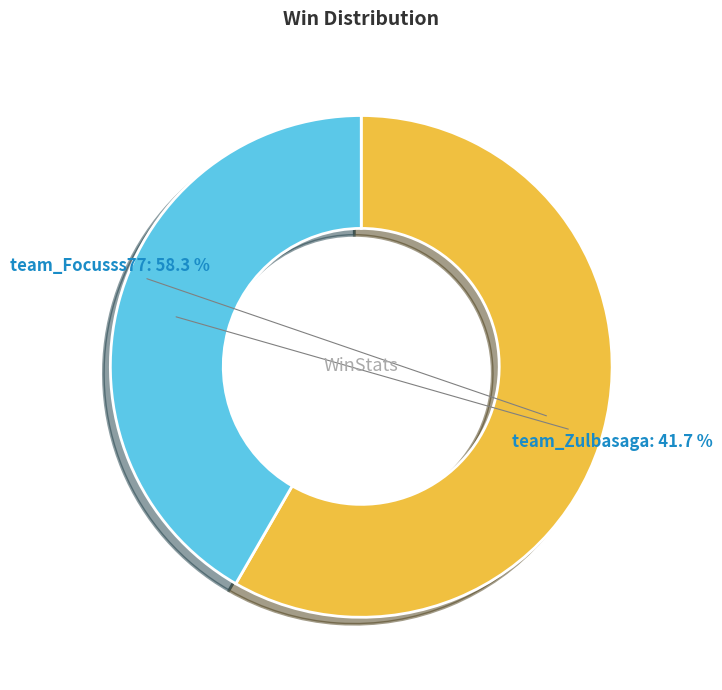

How many segments does this pie chart have?

2